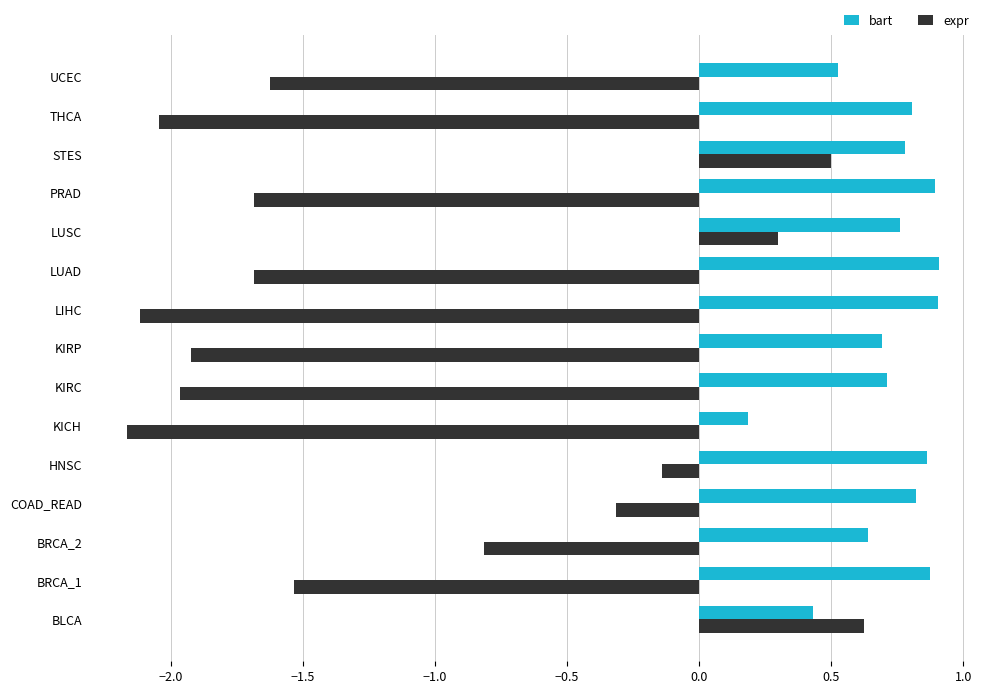

At LUAD, list the series in order from smallest to largest.

expr, bart